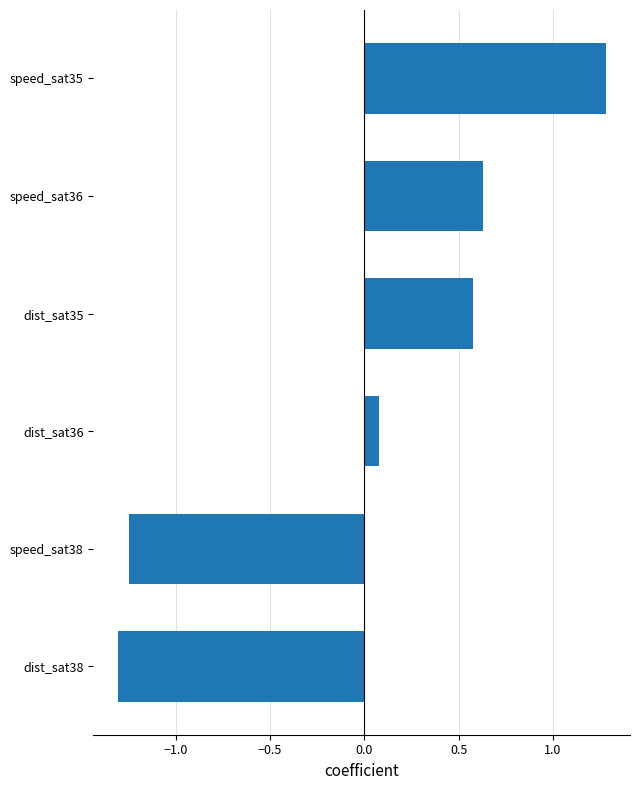

Which has a higher value, dist_sat36 or dist_sat35?

dist_sat35